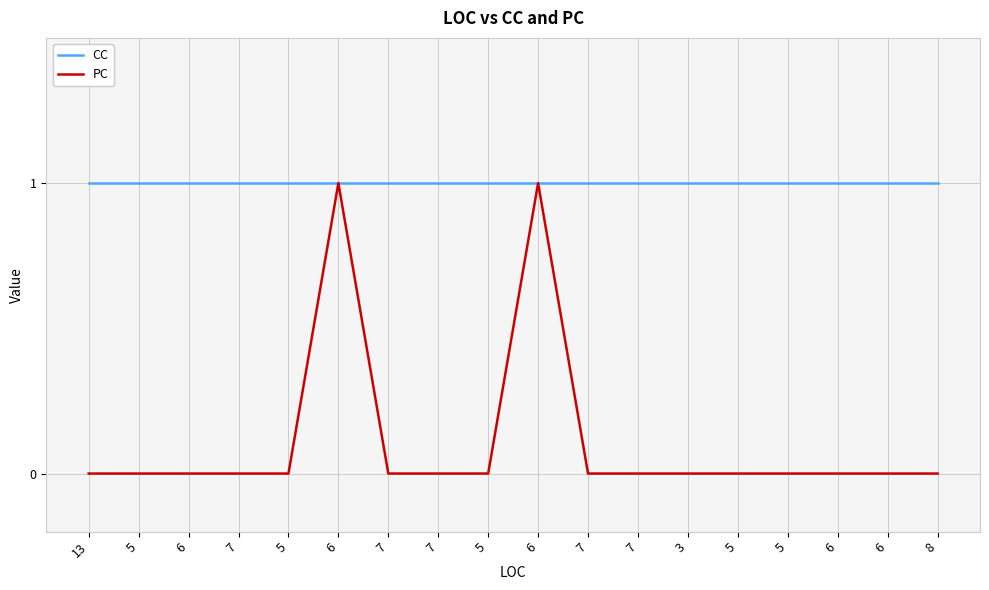

What is the difference between the highest and lowest values at 6?

1